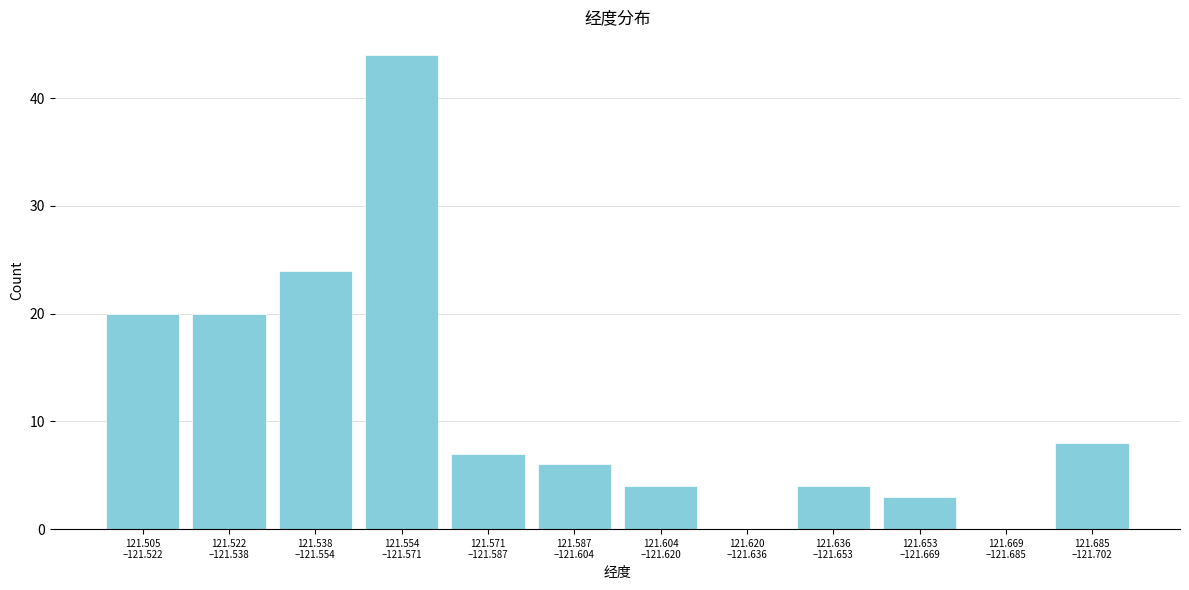

What is the sum of all values?

140